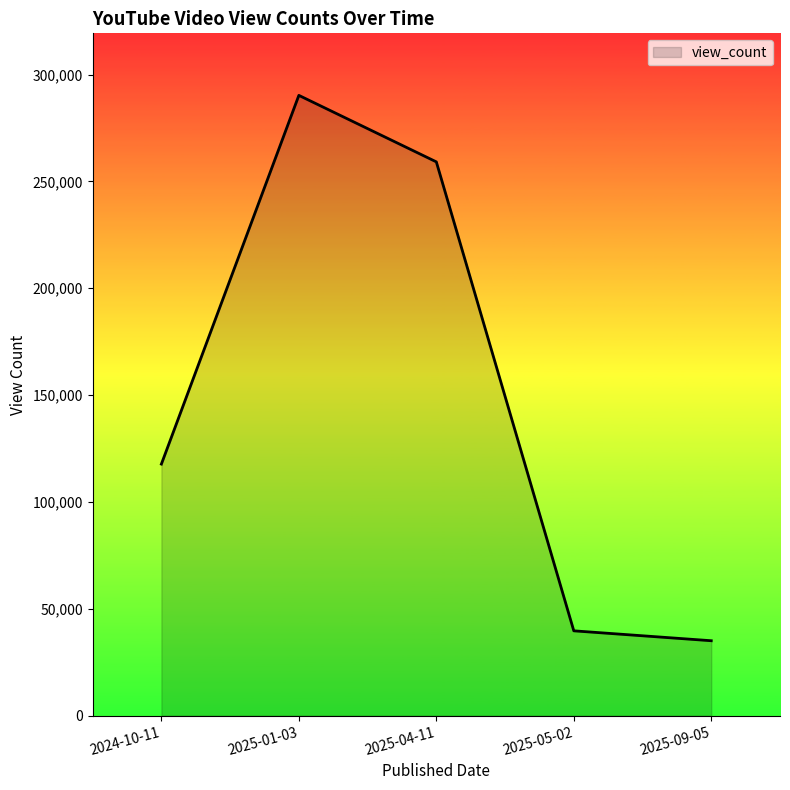

Reading right to left, transcribe all the data shown in this chart.

2025-09-05=35077	2025-05-02=39709	2025-04-11=259148	2025-01-03=290263	2024-10-11=117733